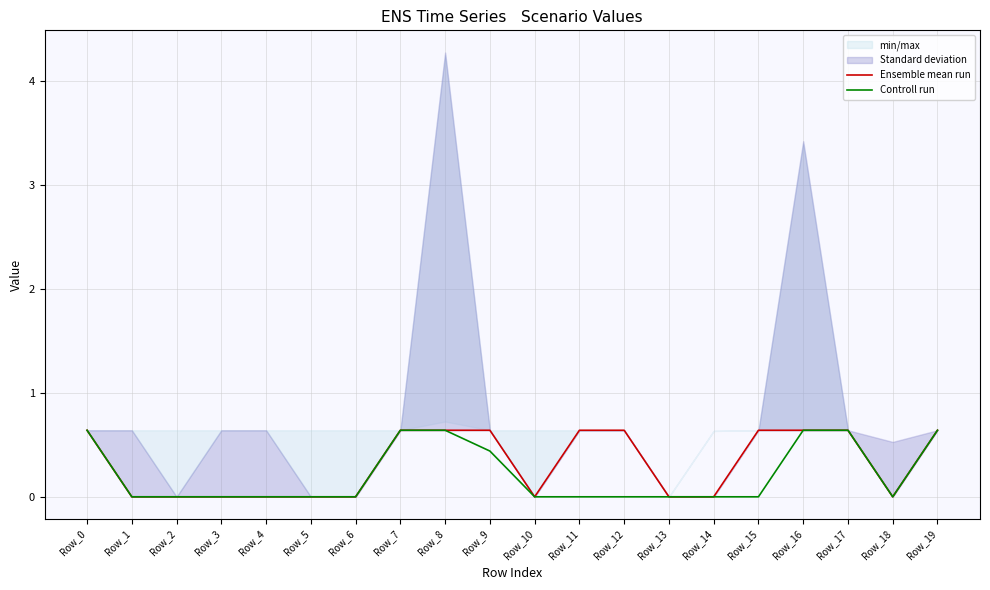

Does the chart display data point markers on the line(s)?

No